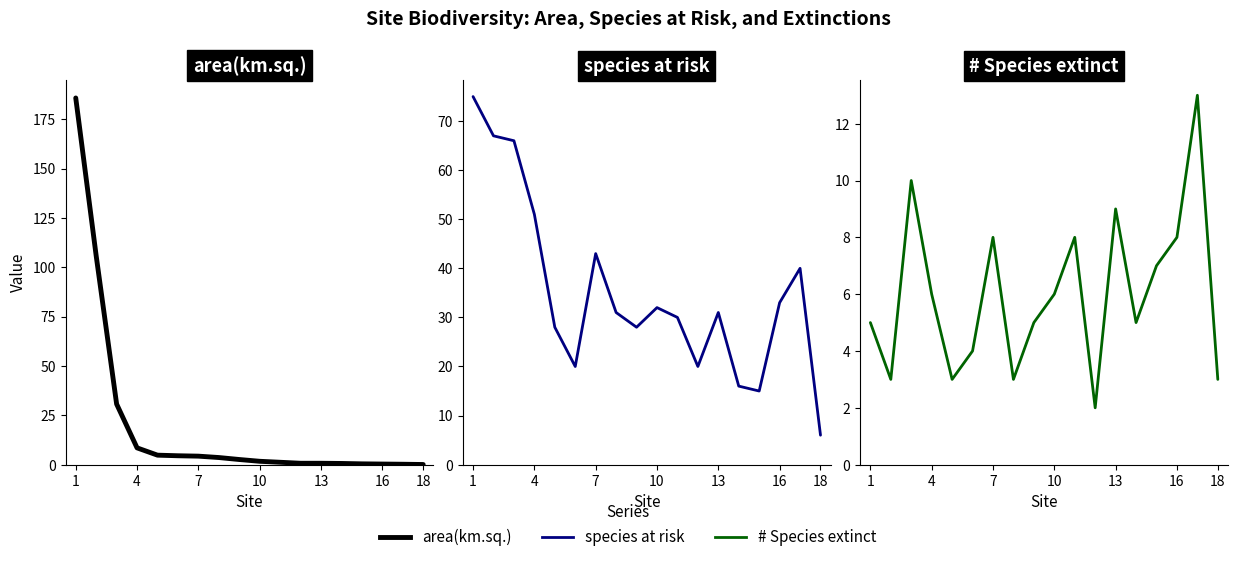

What is the average value of the species at risk series?

35.1